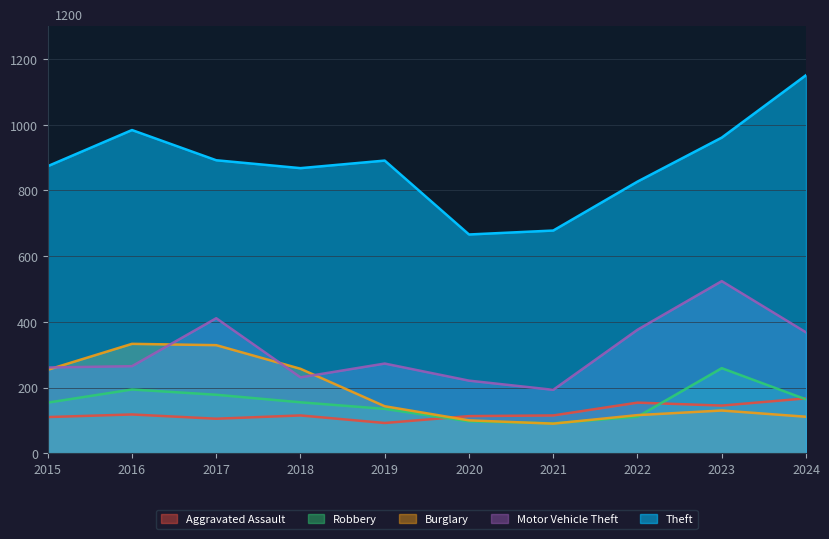

Reading left to right, what are all the values shown in this chart?

Theft: 2015=874	2016=984	2017=892	2018=868	2019=891	2020=666	2021=678	2022=827	2023=961	2024=1151
Motor Vehicle Theft: 2015=261	2016=265	2017=411	2018=231	2019=273	2020=221	2021=193	2022=376	2023=524	2024=368
Burglary: 2015=254	2016=333	2017=329	2018=257	2019=143	2020=100	2021=90	2022=116	2023=130	2024=111
Robbery: 2015=154	2016=194	2017=178	2018=155	2019=135	2020=97	2021=91	2022=111	2023=259	2024=164
Aggravated Assault: 2015=110	2016=118	2017=105	2018=115	2019=92	2020=113	2021=115	2022=154	2023=145	2024=167